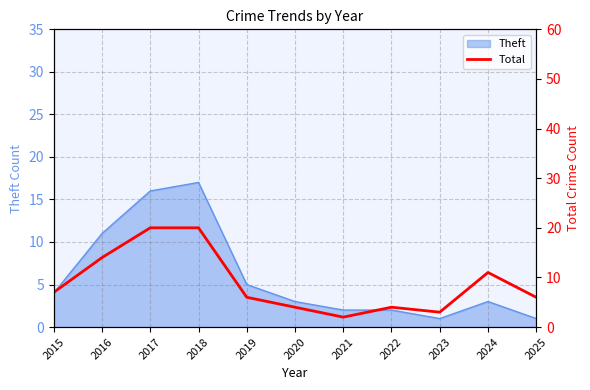

At which label does Theft reach its peak?

2018